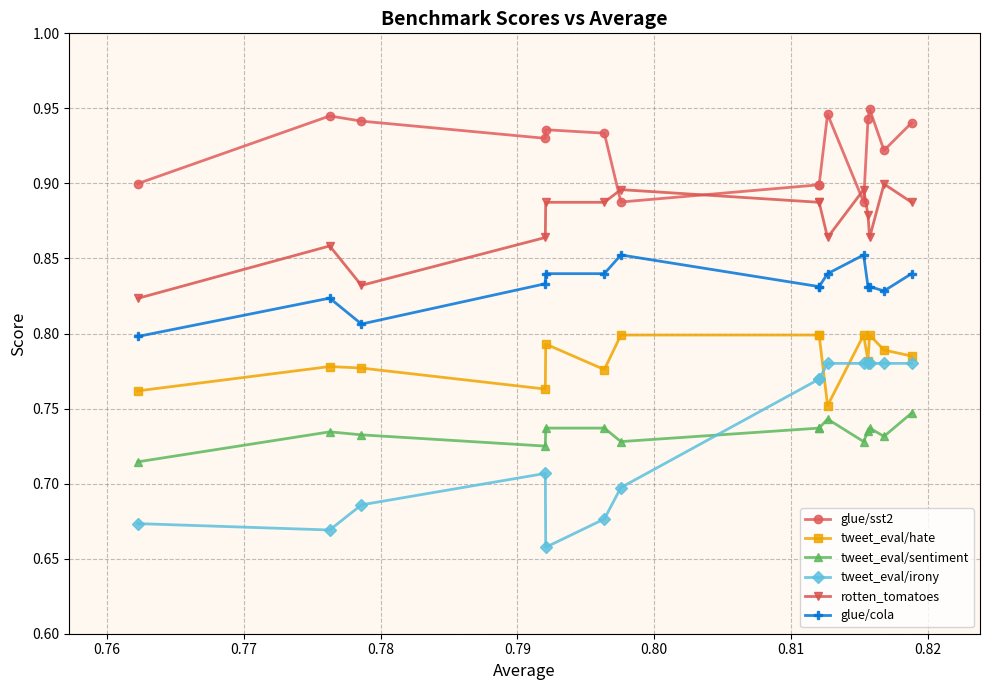

What is the difference between the maximum and minimum values in the glue/sst2 series?

0.1